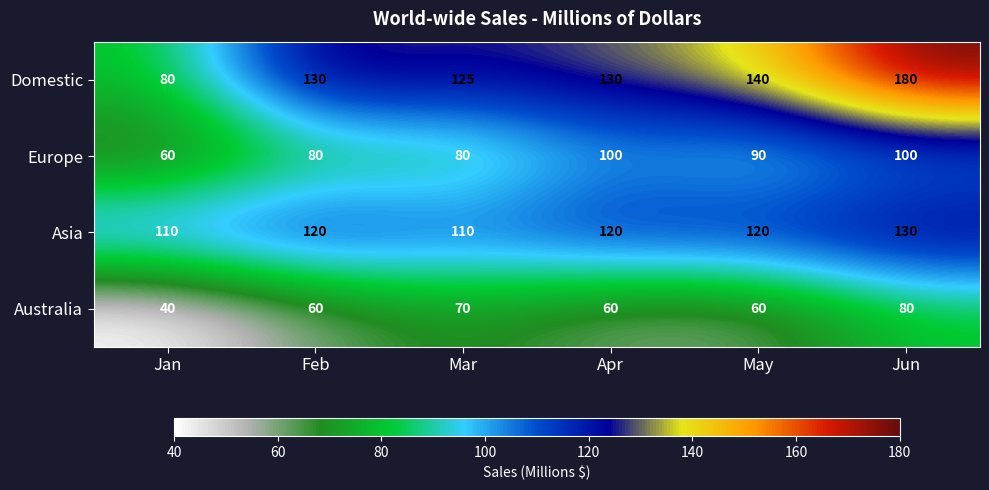

Which label corresponds to the smallest value in the chart?

Jan